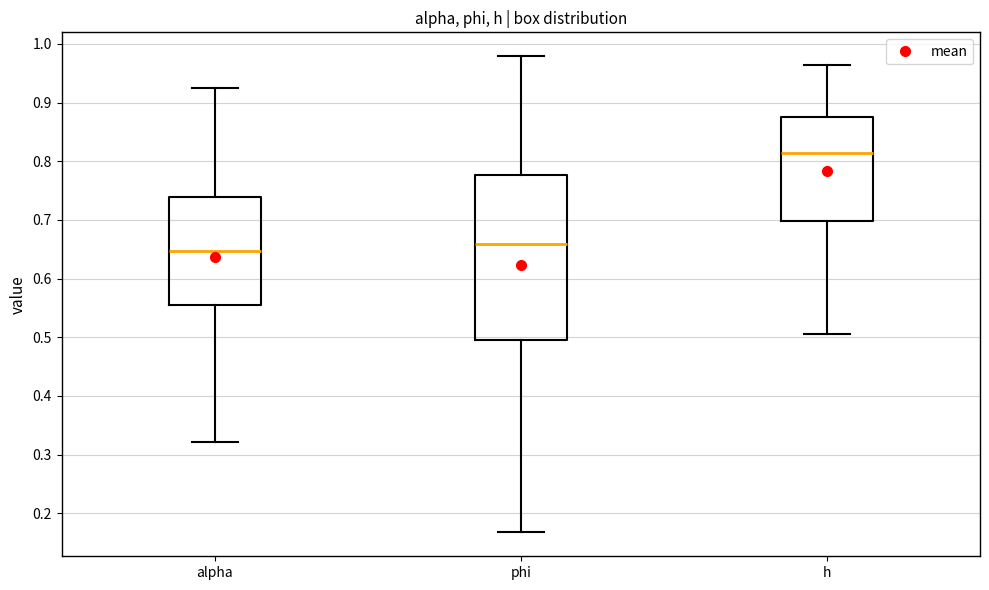

Reading left to right, read every box against the y-axis: the position of its median line, the range the box covers, and the ends of its whiskers. The values are not printed on the chart, so give them approximately, as read against the axis.

alpha: median 0.65, box 0.55 to 0.74, whiskers 0.32 to 0.93
phi: median 0.66, box 0.50 to 0.78, whiskers 0.17 to 0.98
h: median 0.81, box 0.70 to 0.88, whiskers 0.51 to 0.96